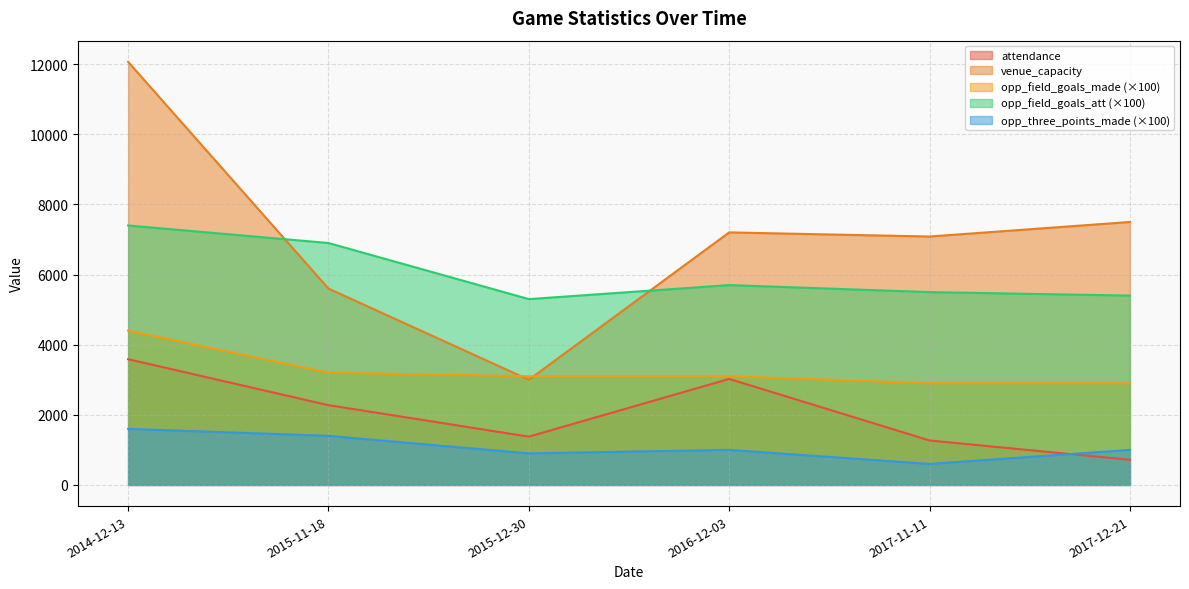

What is the value of the venue_capacity point at the 2nd from the left?

5600